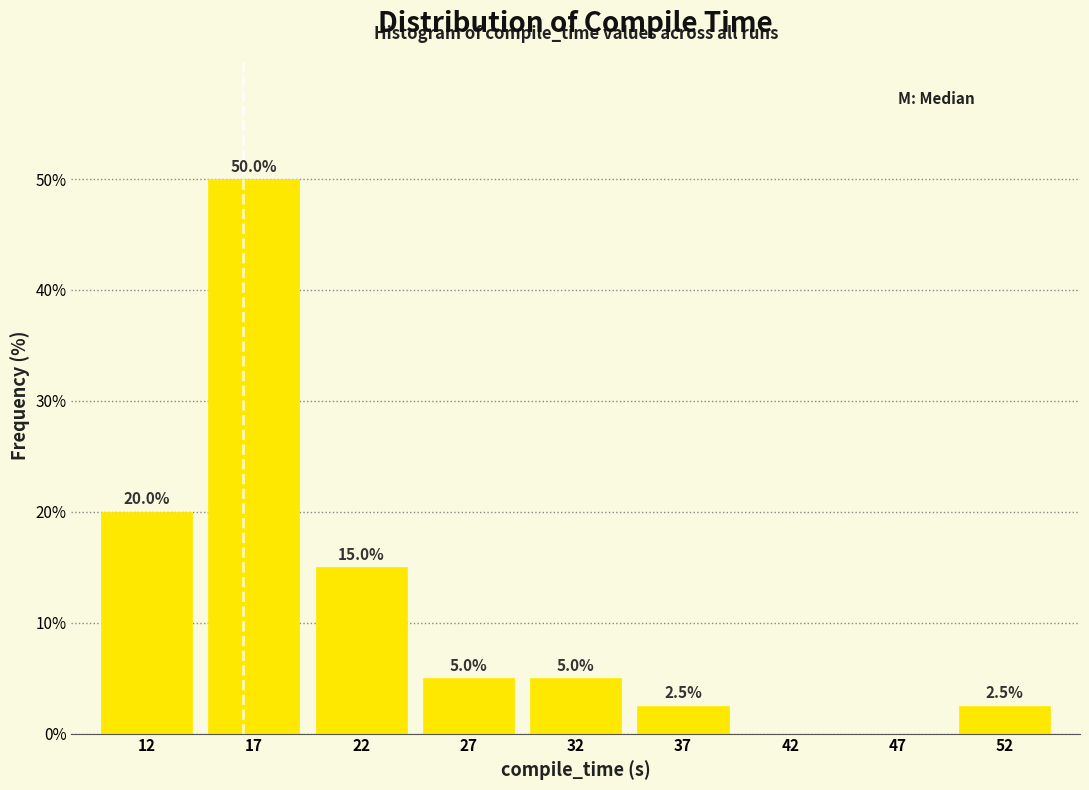

Reading left to right, list all the values displayed in this chart.

12=20.0	17=50.0	22=15.0	27=5.0	32=5.0	37=2.5	42=0.0	47=0.0	52=2.5